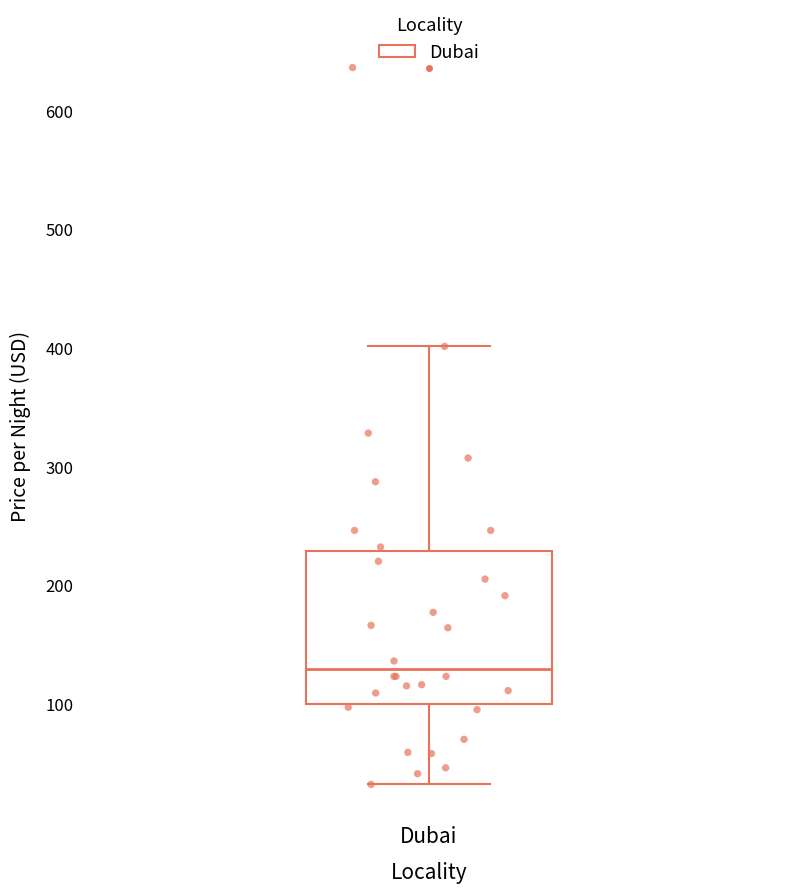

Where does the upper whisker of the box for Dubai end on the y-axis? The values are not printed on the chart, so give them approximately, as read against the axis.

400